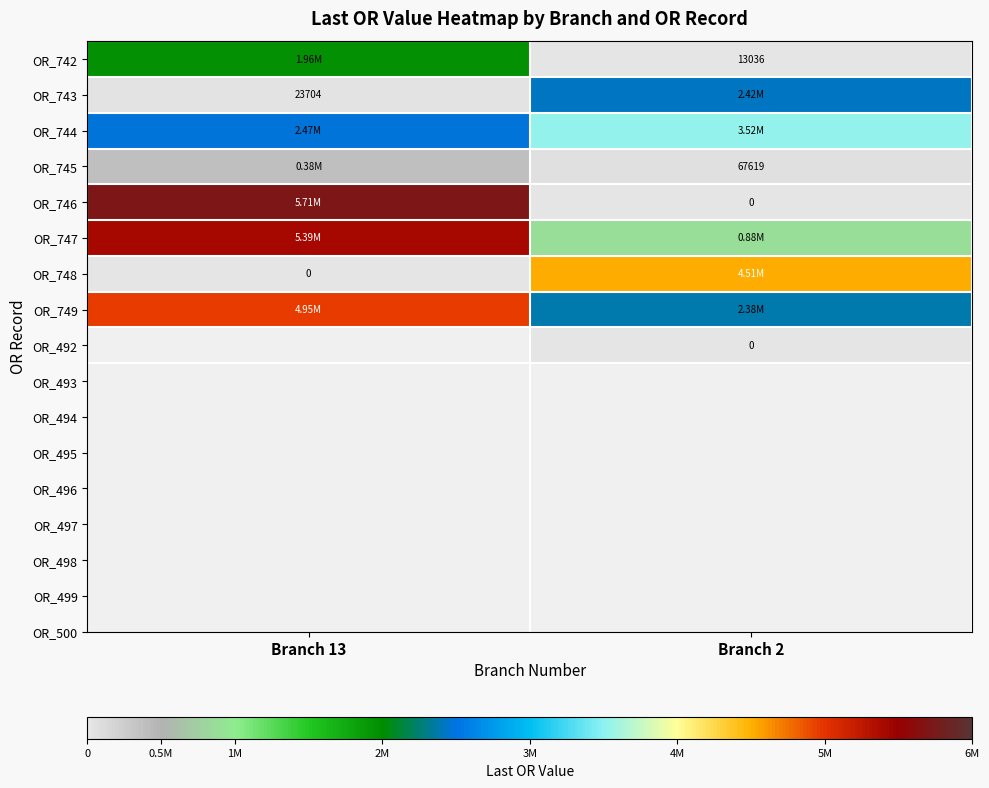

Which label corresponds to the smallest value in the chart?

Branch 2